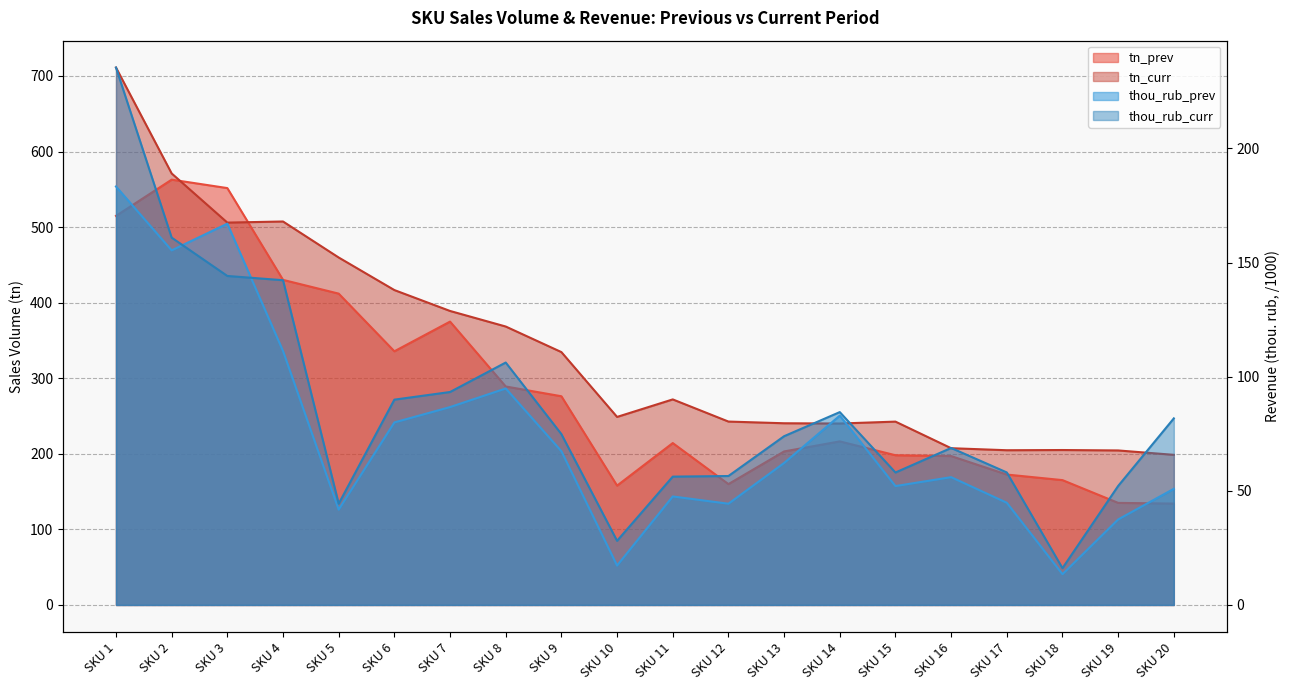

Which label corresponds to the largest value in the chart?

SKU 1